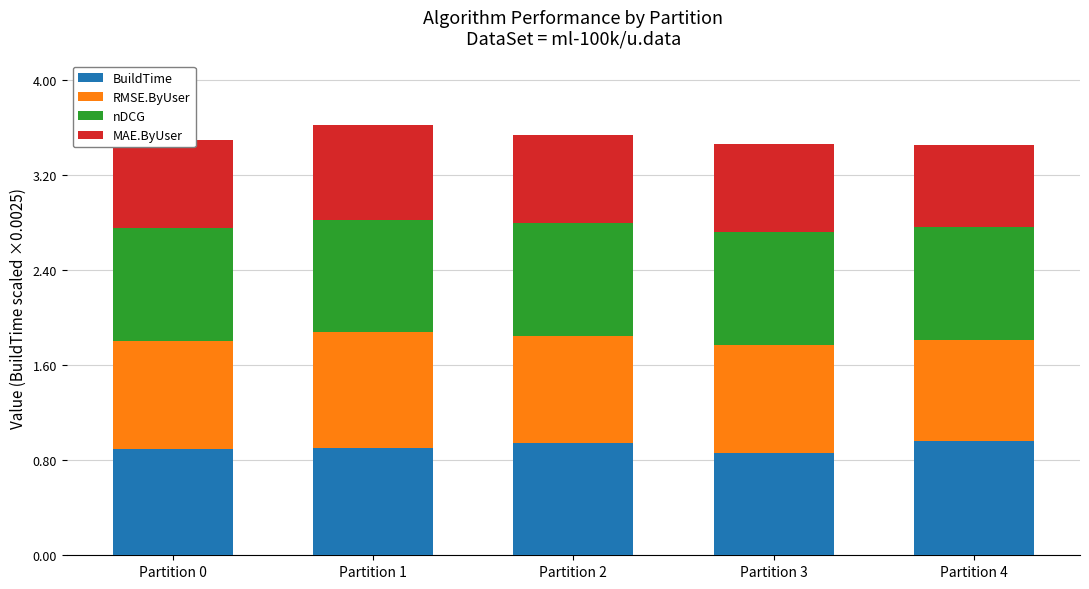

What is the total value across all series at Partition 4?

3.5